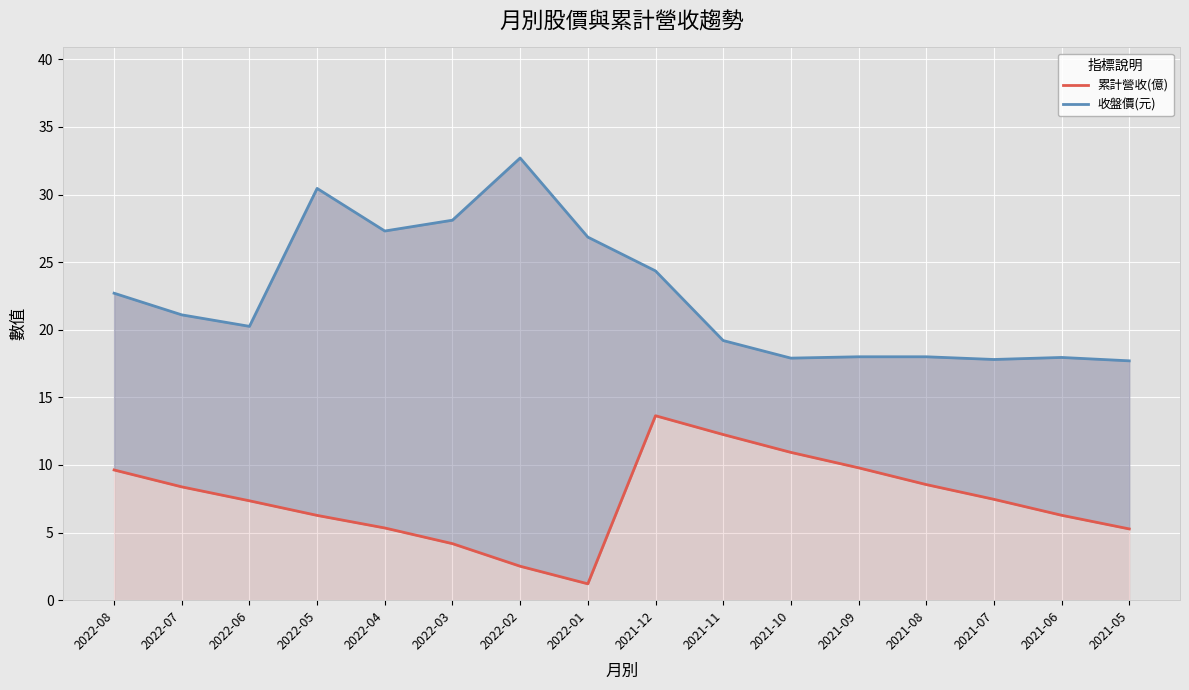

Rank the series by their average value, from lowest to highest.

累計營收(億), 收盤價(元)